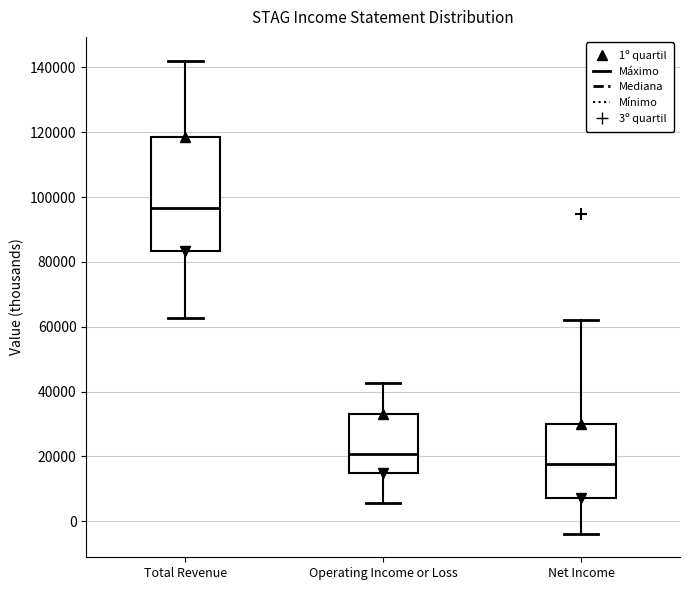

Which box is the tallest, from its lower edge to its upper edge?

Total Revenue